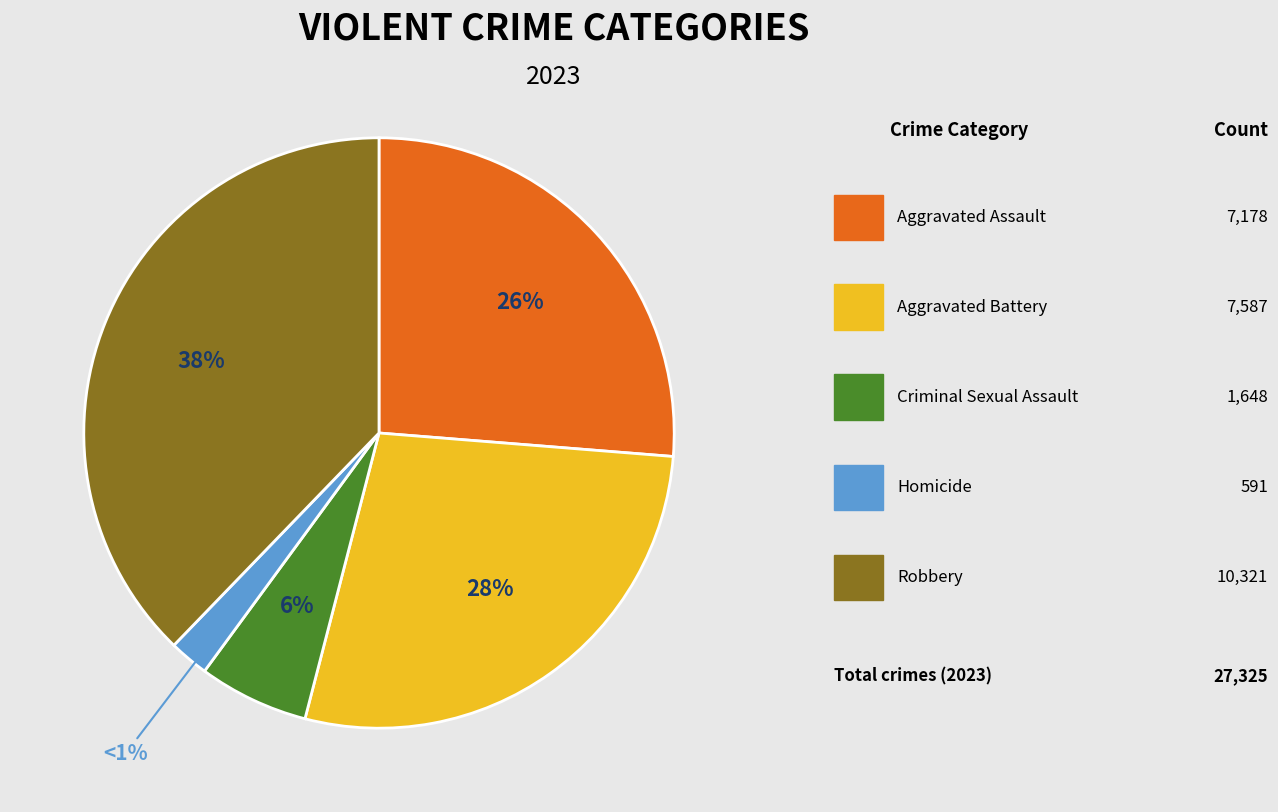

How many segments does this pie chart have?

5